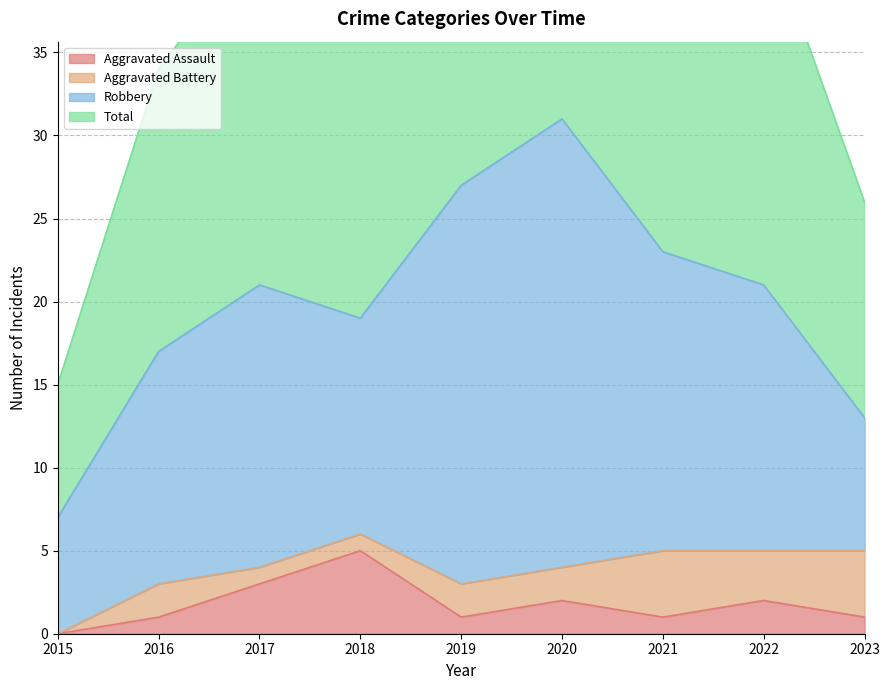

At which category is the sum across all series the highest?

2020